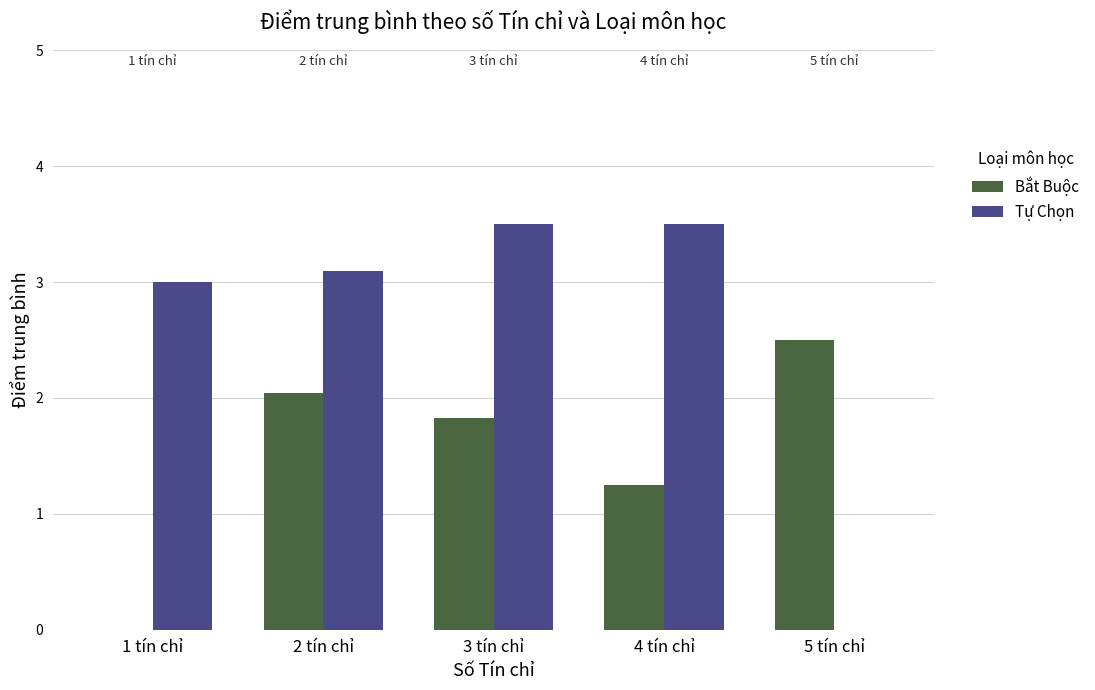

How many values in Bắt Buộc are above zero?

4